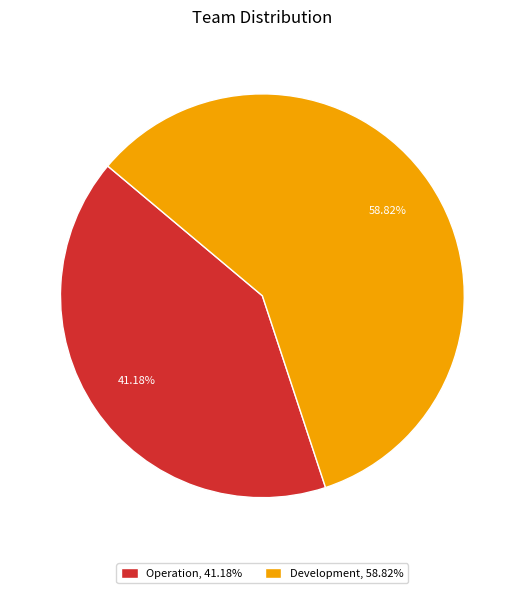

To the nearest percent, what is the difference between the largest and smallest slice percentages?

18%